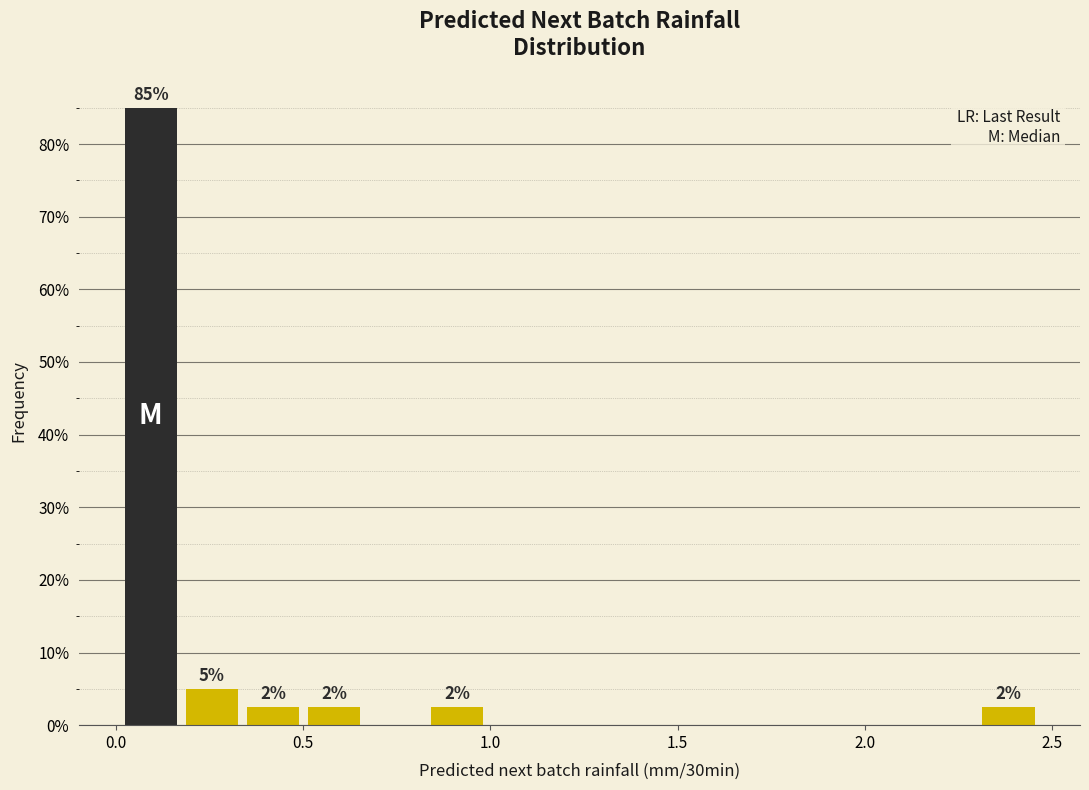

Around what value on the x-axis is the tallest bar? Give the approximate position of its centre, as read against the axis.

0.10